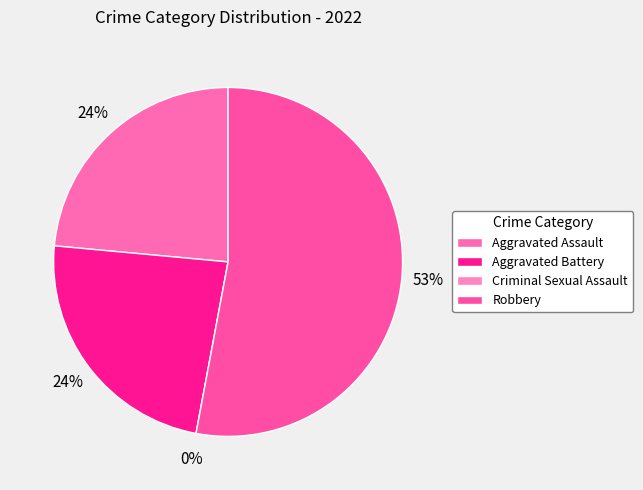

Which category has the biggest portion of the pie?

Robbery